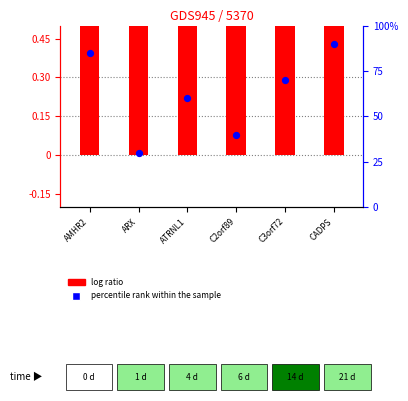

At how many categories does at least one series exceed 82?

2